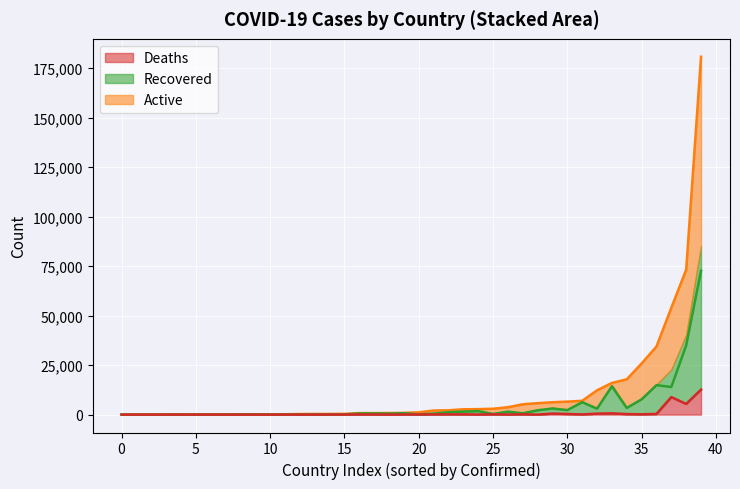

What is the difference between the second highest and minimum values in the Deaths series?

8843